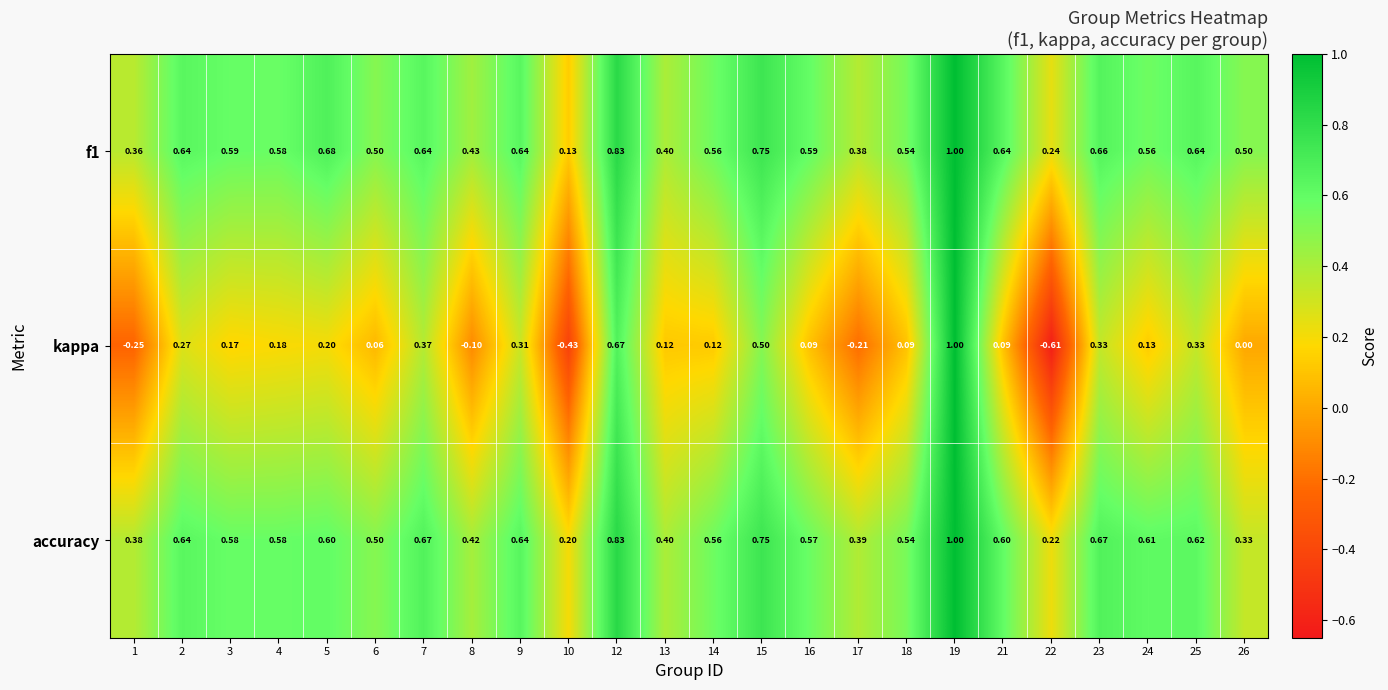

Which series has the widest spread of values?

kappa